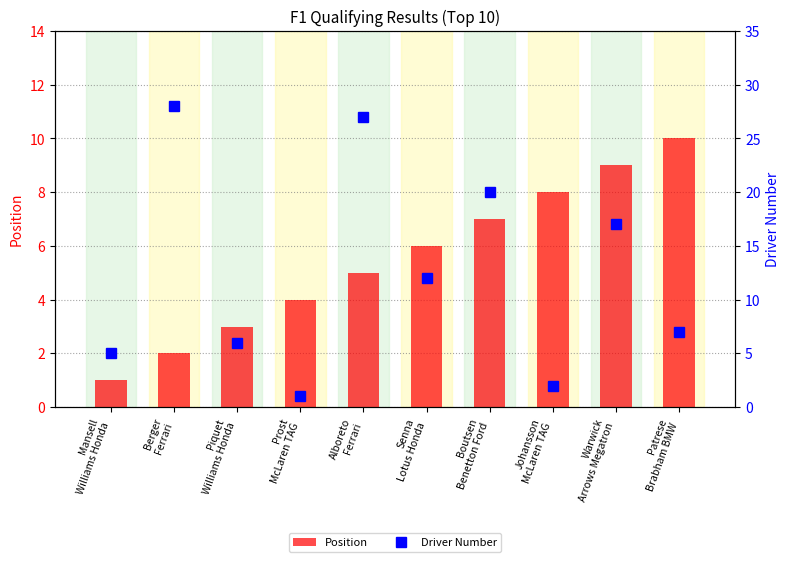

Reading left to right, extract all data points from this chart.

Position: Mansell
Williams Honda=1	Berger
Ferrari=2	Piquet
Williams Honda=3	Prost
McLaren TAG=4	Alboreto
Ferrari=5	Senna
Lotus Honda=6	Boutsen
Benetton Ford=7	Johansson
McLaren TAG=8	Warwick
Arrows Megatron=9	Patrese
Brabham BMW=10
Driver Number: Mansell
Williams Honda=5	Berger
Ferrari=28	Piquet
Williams Honda=6	Prost
McLaren TAG=1	Alboreto
Ferrari=27	Senna
Lotus Honda=12	Boutsen
Benetton Ford=20	Johansson
McLaren TAG=2	Warwick
Arrows Megatron=17	Patrese
Brabham BMW=7